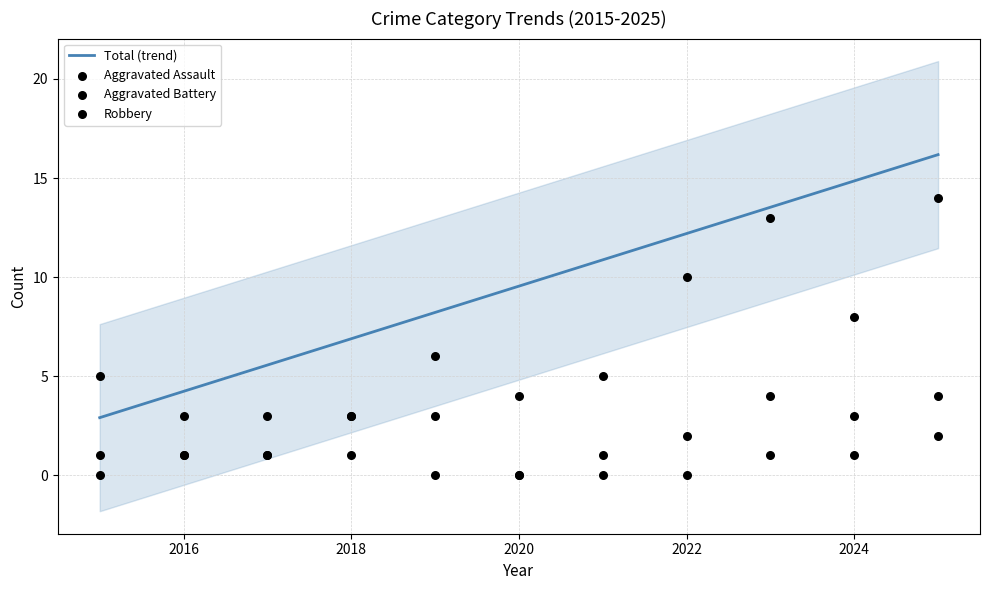

What are all the series names shown in the legend?

Total (trend), Aggravated Assault, Aggravated Battery, Robbery